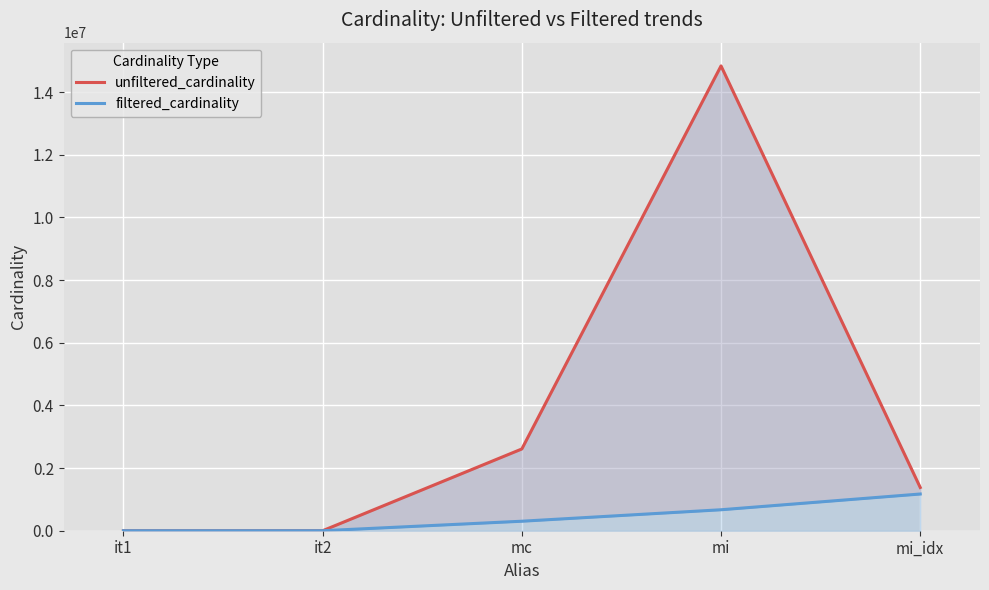

Reading left to right, transcribe all the data shown in this chart.

unfiltered_cardinality: 113	113	2609129	14835720	1380035
filtered_cardinality: 1	1	303271	669336	1171904